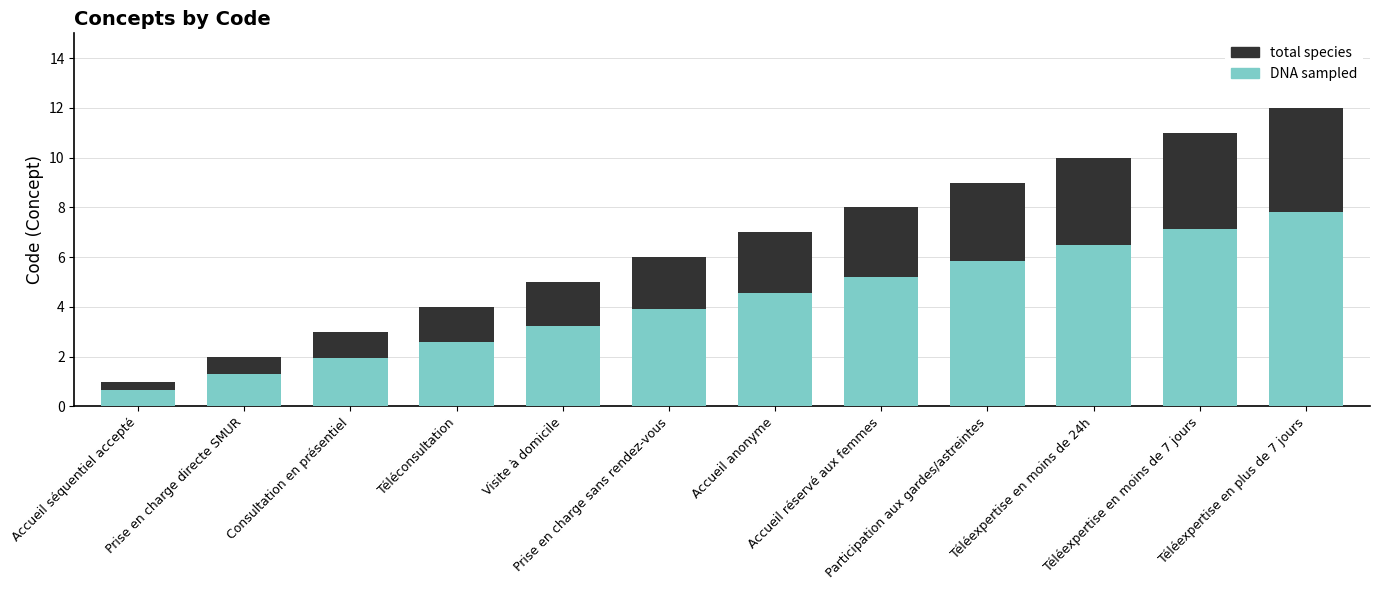

What is the sum of all DNA sampled values?

50.7